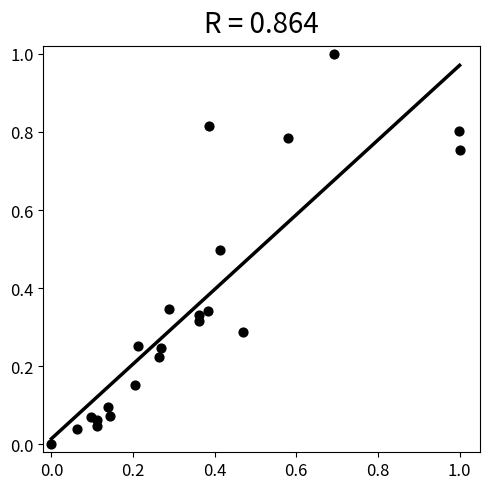

What is the range of X values (max minus min)?

1.0